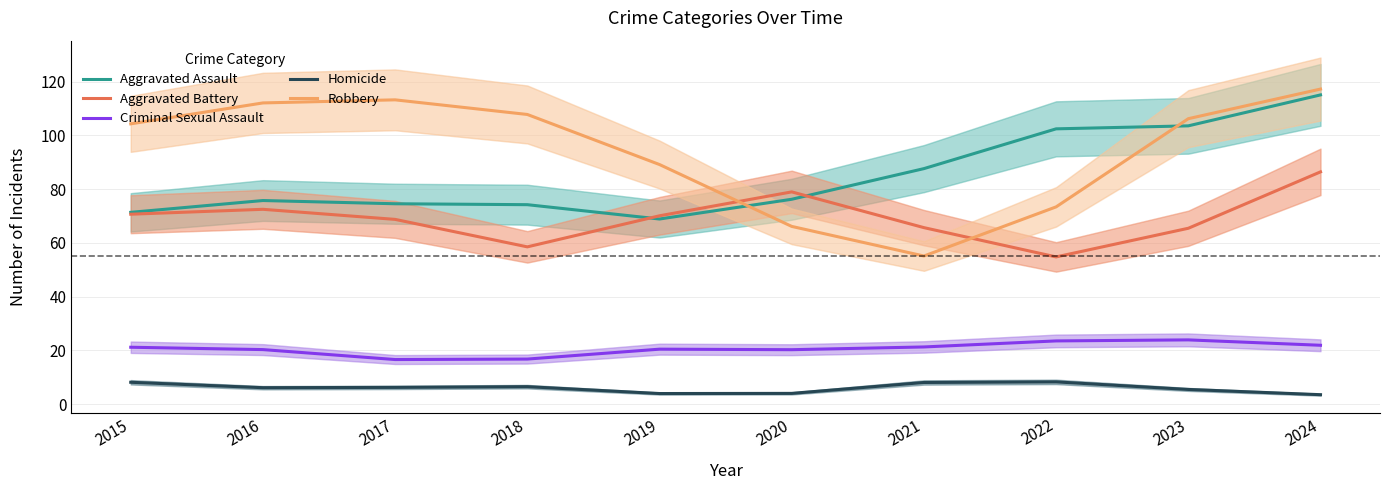

What is the approximate value of Homicide at 2016?

6.1